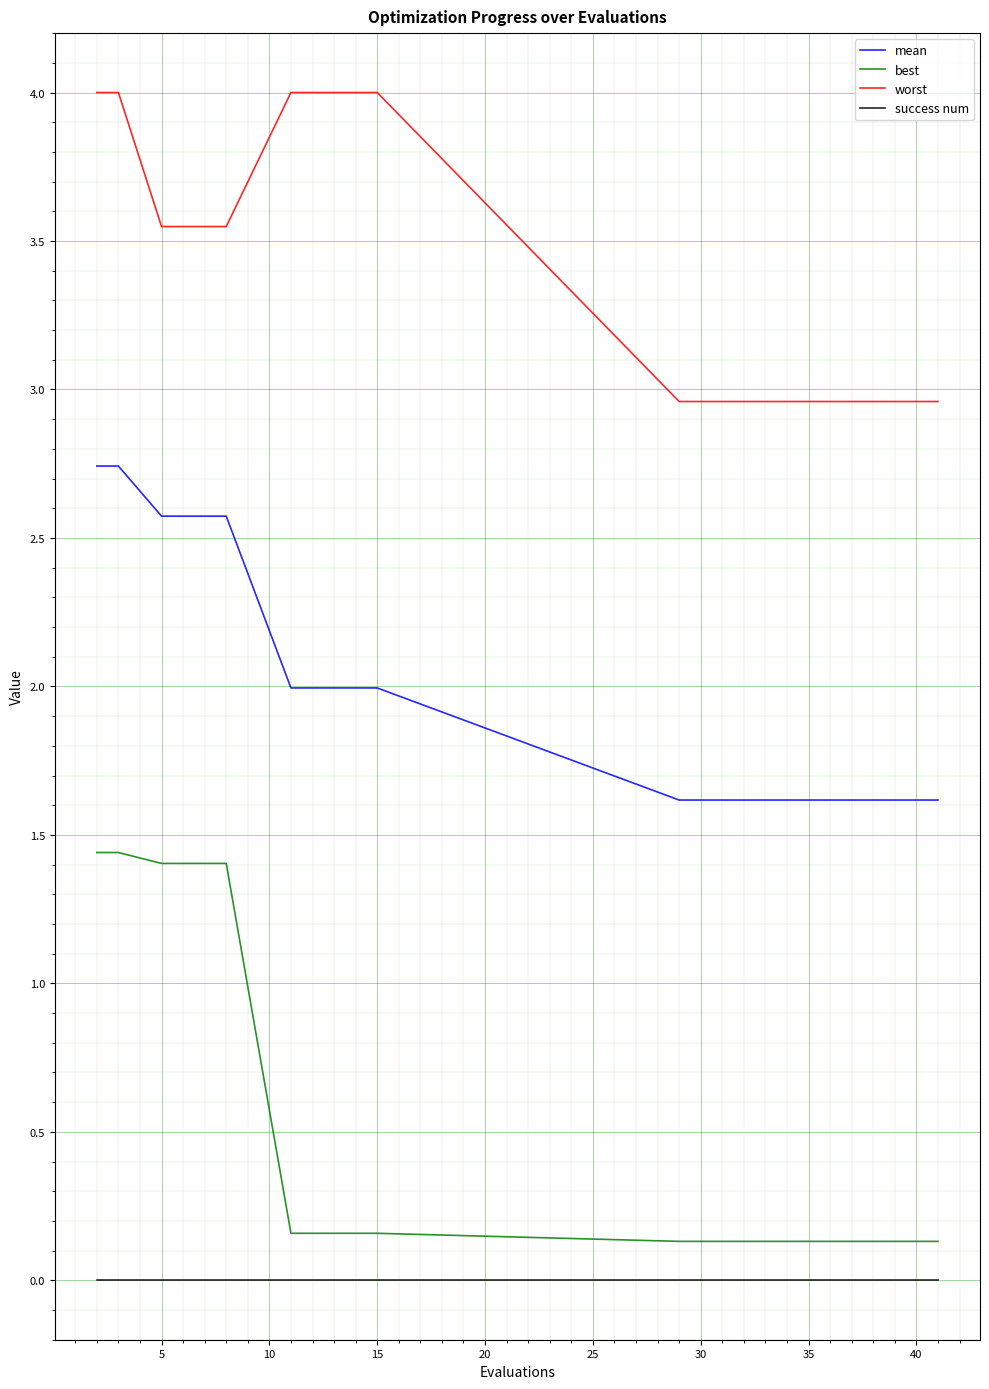

True or false: success num and best cross at least once.

False